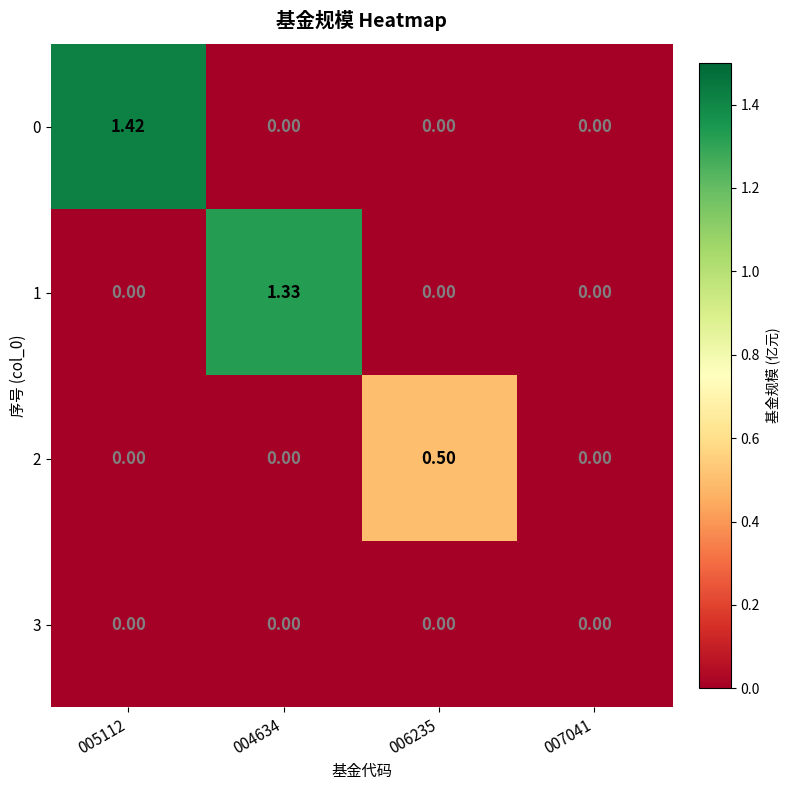

Which series has the widest spread of values?

0